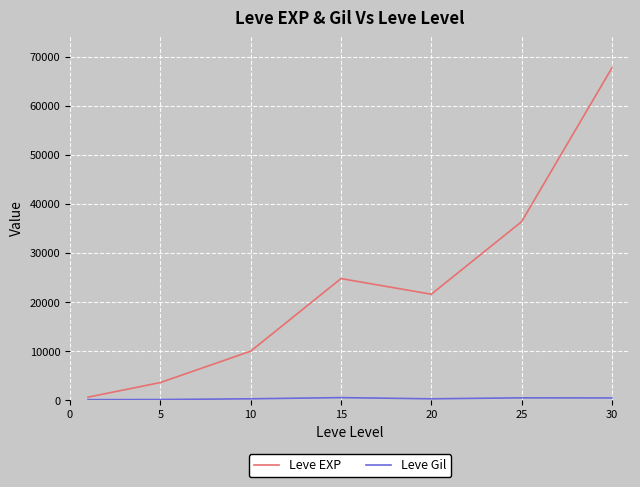

Which series has the largest range (max minus min)?

Leve EXP